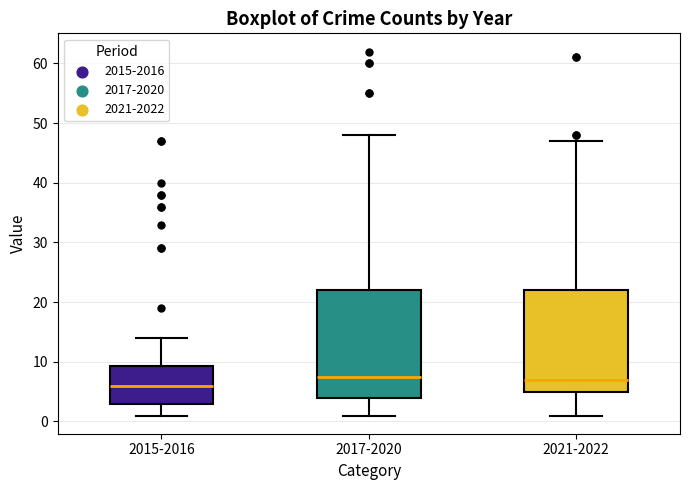

Where is the lower edge of the box for 2017-2020 on the y-axis? The values are not printed on the chart, so give them approximately, as read against the axis.

4